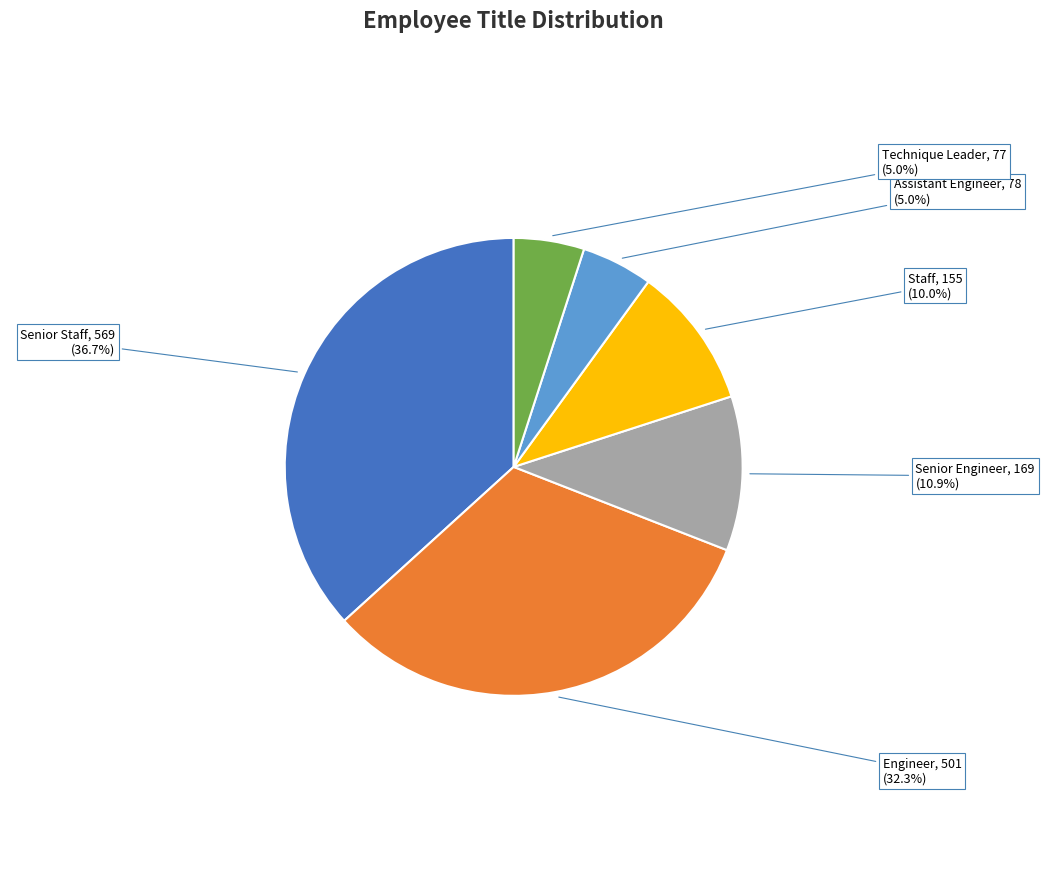

How many segments does this pie chart have?

6